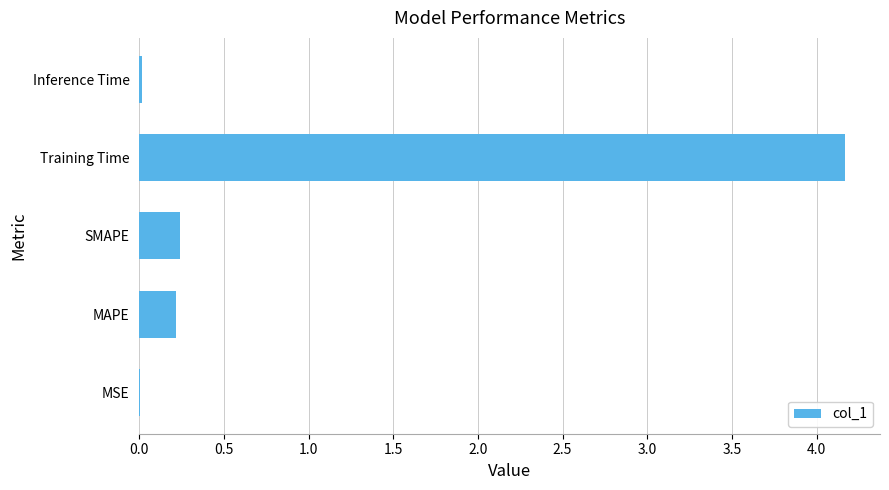

What is the maximum value shown in the chart?

4.2